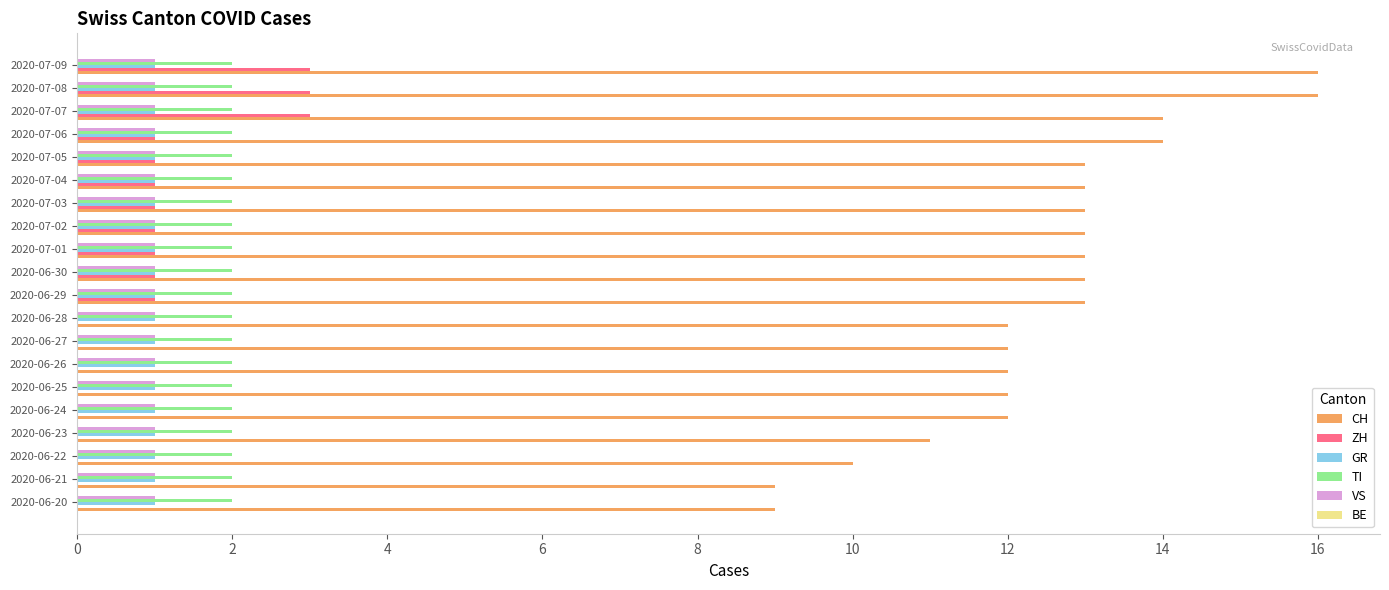

Is it true that TI equals 3 at 2020-06-23?

False